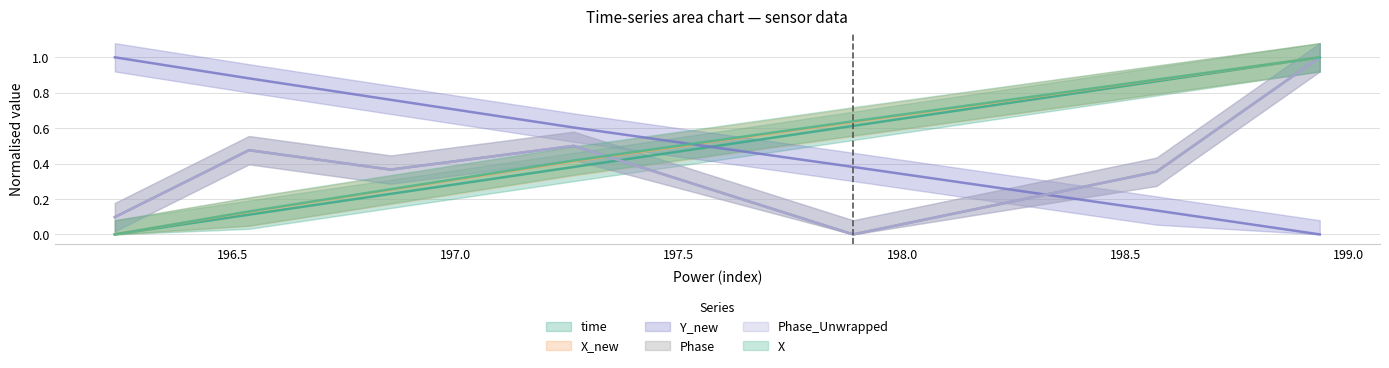

Is it true that Phase equals 0.6 at 196.854292154312?

False